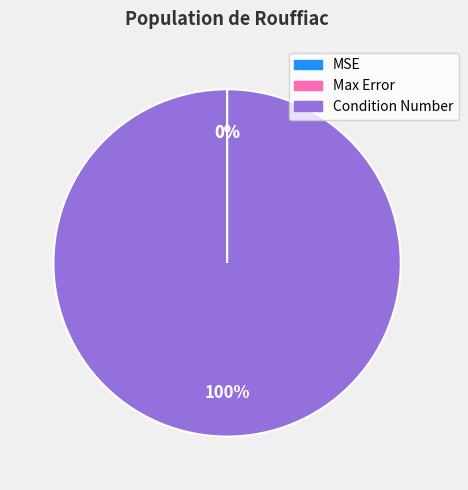

To the nearest percent, what is the difference between the largest and smallest slice percentages?

100%